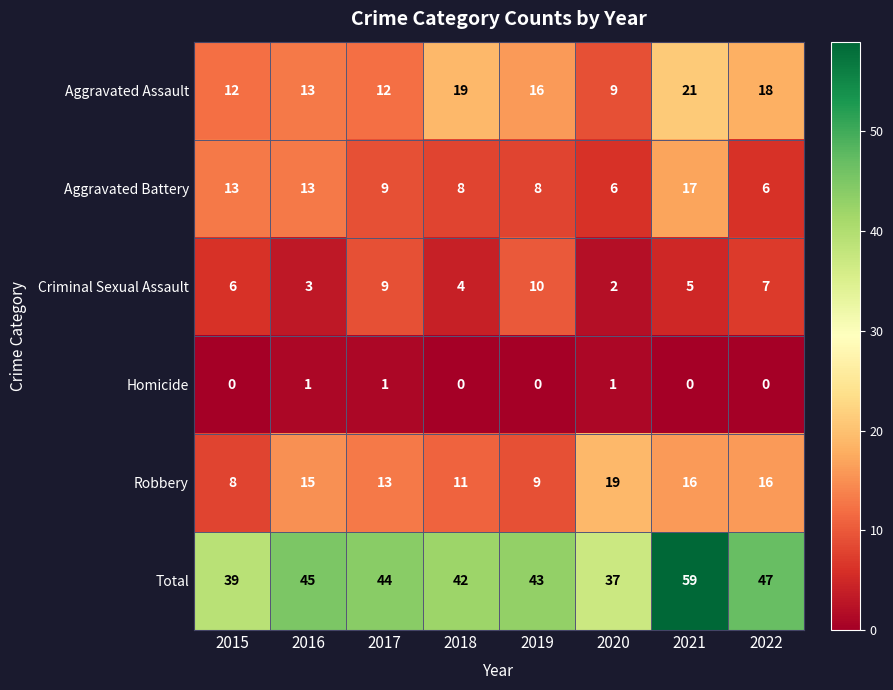

Which category has the highest value in the Total series?

2021